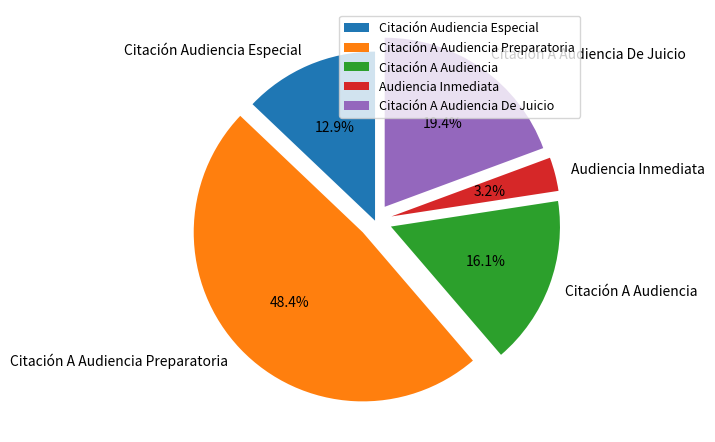

Does any single category account for the majority?

No